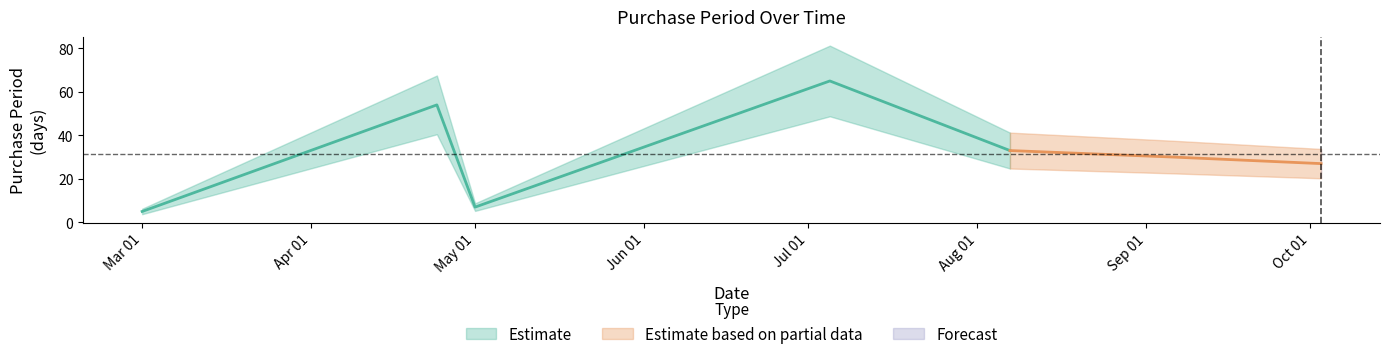

What is the label of the 2nd point from the left?

2017-04-24